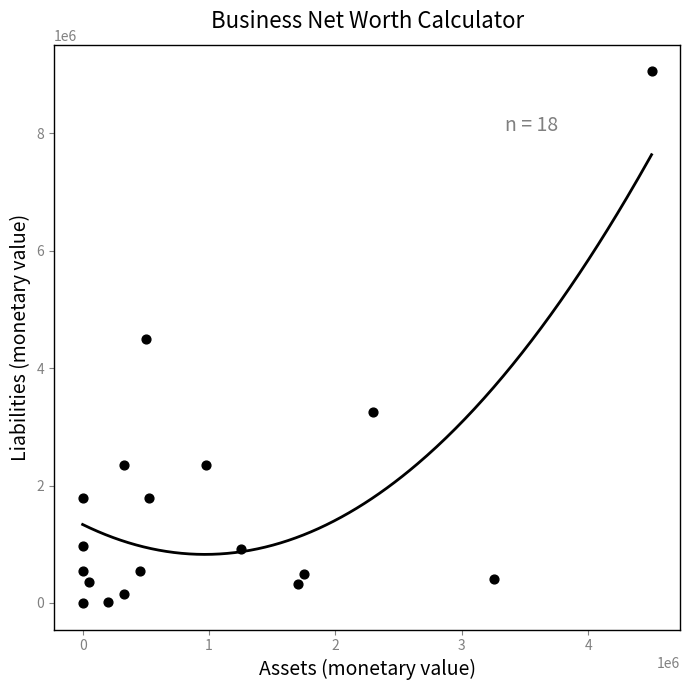

What is the range of Y values (max minus min)?

9052500